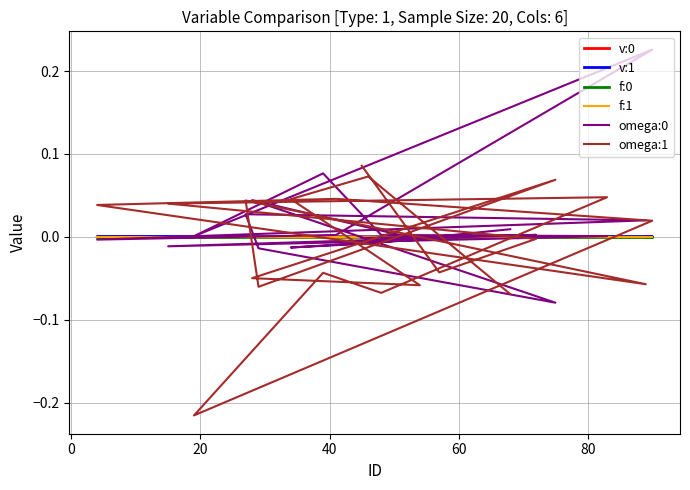

Reading left to right, transcribe all the data shown in this chart.

v:0: 0.0	0.0	0.0	0.0	0.0	0.0	0.0	0.0	0.0	0.0	0.0	0.0	0.0	0.0	0.0	0.0	0.0	0.0	0.0	0.0
v:1: -0.0	0.0	-0.0	0.0	0.0	0.0	0.0	-0.0	-0.0	0.0	0.0	0.0	0.0	-0.0	0.0	0.0	-0.0	0.0	-0.0	-0.0
f:0: -0.0	-0.0	-0.0	-0.0	-0.0	-0.0	-0.0	0.0	-0.0	-0.0	-0.0	-0.0	-0.0	-0.0	-0.0	-0.0	-0.0	-0.0	-0.0	-0.0
f:1: 0.0	0.0	0.0	0.0	-0.0	-0.0	-0.0	0.0	0.0	-0.0	-0.0	-0.0	0.0	0.0	0.0	-0.0	0.0	-0.0	-0.0	0.0
omega:0: -0.0	0.0	0.0	-0.0	0.0	0.0	0.1	0.0	0.2	0.0	-0.0	0.0	0.0	-0.0	-0.1	0.0	-0.0	-0.0	-0.0	0.0
omega:1: 0.1	-0.0	-0.0	0.0	0.0	-0.1	-0.0	-0.2	0.0	0.0	0.0	-0.1	0.0	-0.1	0.1	-0.0	-0.1	0.0	0.1	-0.1